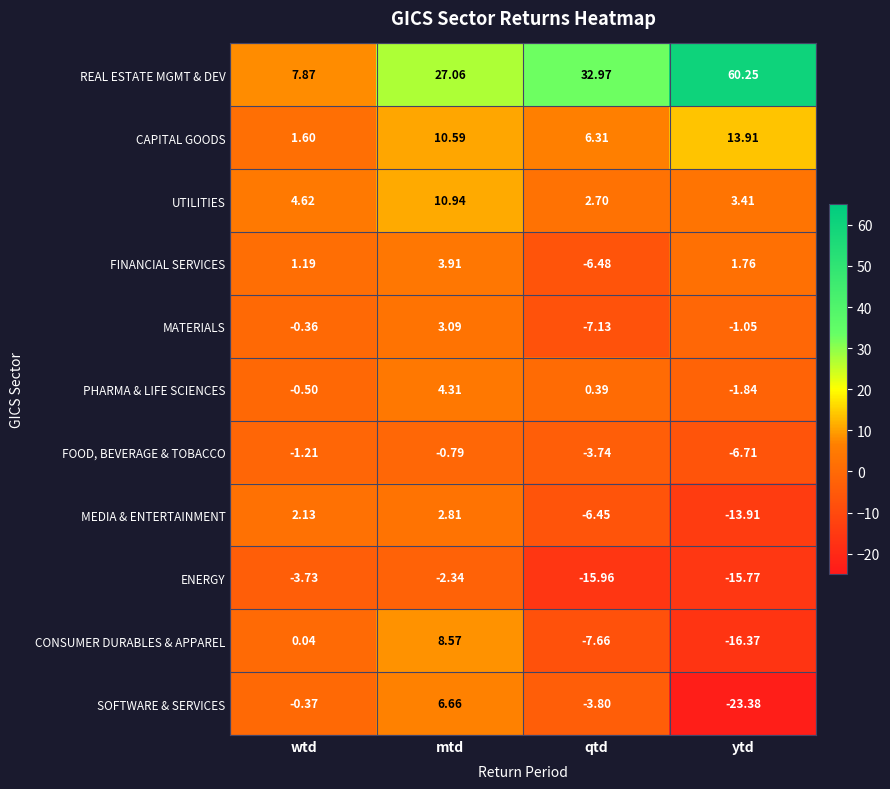

Which series has the largest range (max minus min)?

REAL ESTATE MGMT & DEV